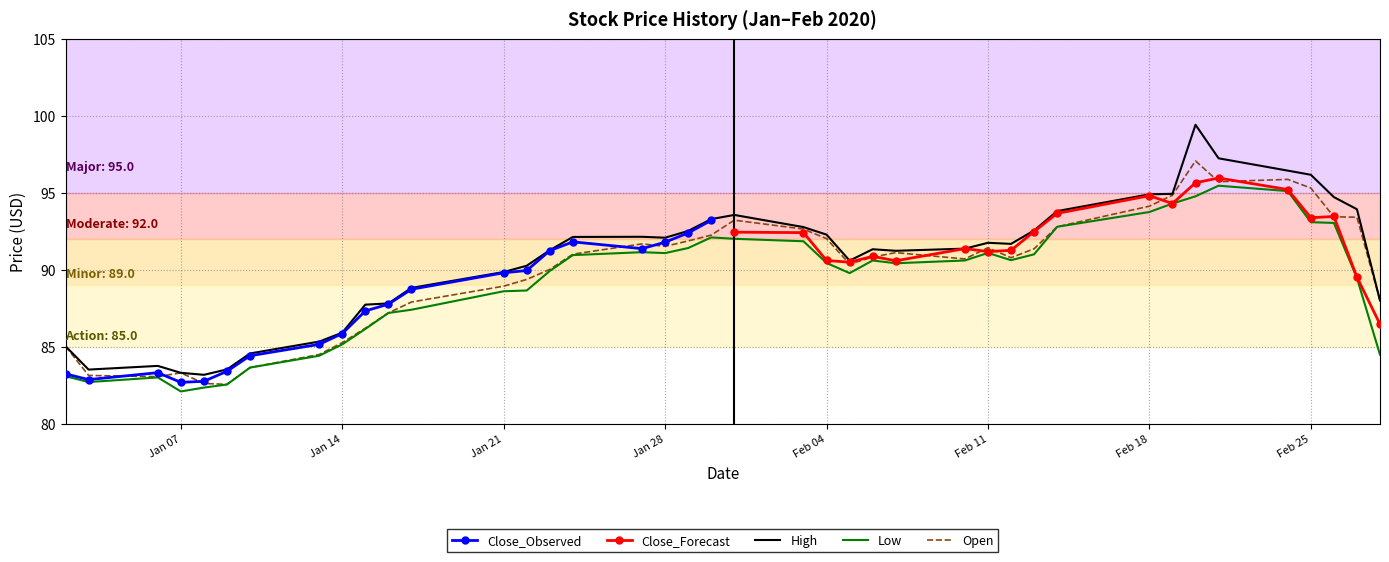

What value does the High series have at Jan 28?

92.1